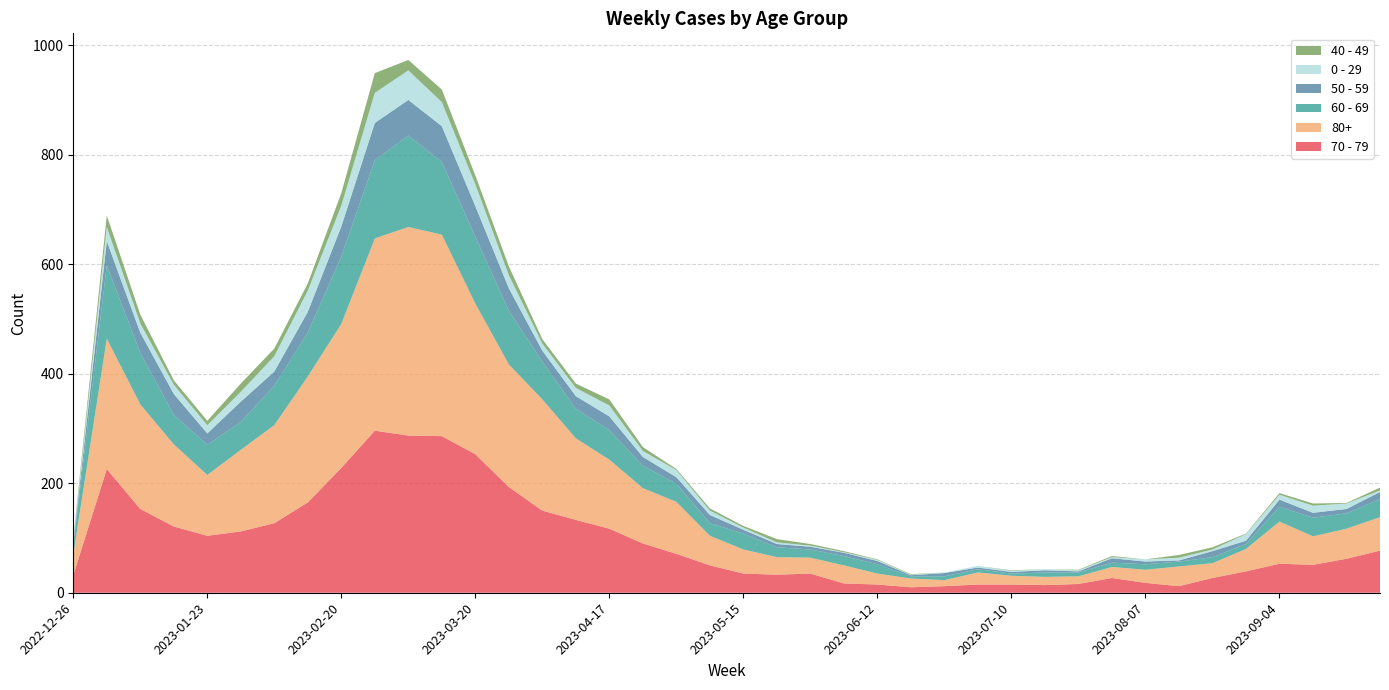

Reading left to right, list all the values displayed in this chart.

70 - 79: 32	226	153	121	104	112	127	165	228	296	287	286	253	193	150	133	117	90	71	50	35	33	35	17	15	10	12	15	15	14	16	27	18	12	27	39	53	51	62	77
80+: 38	238	191	150	111	149	179	230	263	351	381	368	275	224	203	149	126	101	95	54	44	32	29	33	20	16	11	22	16	15	14	20	24	36	27	41	77	52	55	61
60 - 69: 16	134	94	54	55	51	72	80	123	143	167	133	122	98	69	54	54	41	33	23	29	18	15	17	17	4	7	6	4	8	7	8	10	9	11	9	27	34	28	33
50 - 59: 5	44	37	38	21	37	26	38	55	68	65	65	56	41	20	23	25	16	12	15	7	6	5	6	6	2	6	3	3	4	2	8	5	2	11	6	13	9	8	13
0 - 29: 4	26	17	17	15	18	28	39	38	55	54	44	40	24	13	15	20	11	13	8	4	3	2	1	2	1	1	3	2	2	2	2	4	5	3	12	9	13	10	3
40 - 49: 4	21	16	8	8	15	14	13	23	36	19	23	16	16	8	8	11	7	2	4	3	6	3	2	1	1	0	0	1	0	1	2	0	5	4	1	3	4	1	5